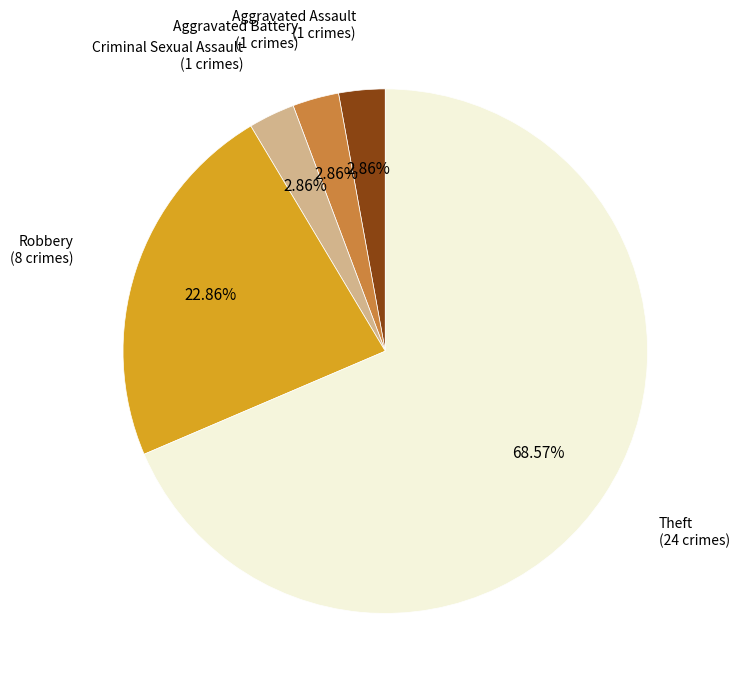

Does any single category account for the majority?

Yes